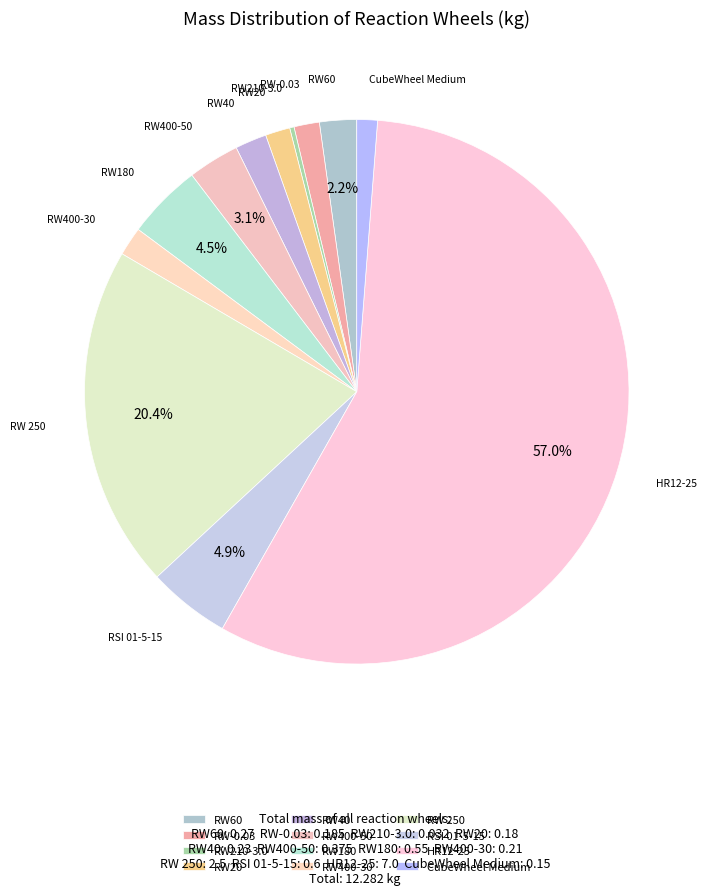

To the nearest percent, what is the combined percentage of RW400-50 and RW-0.03?

5%